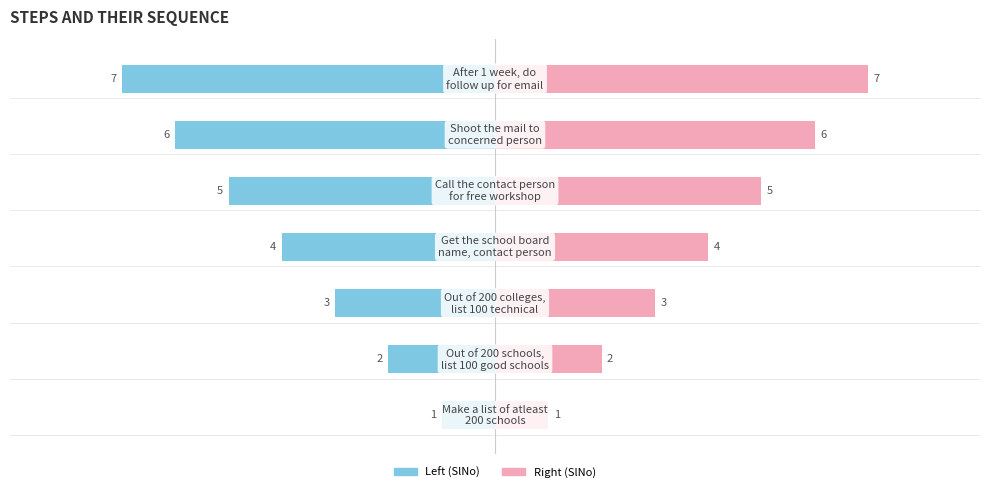

What is the change in value from Make a list of atleast
200 schools to Call the contact person
for free workshop?

+4